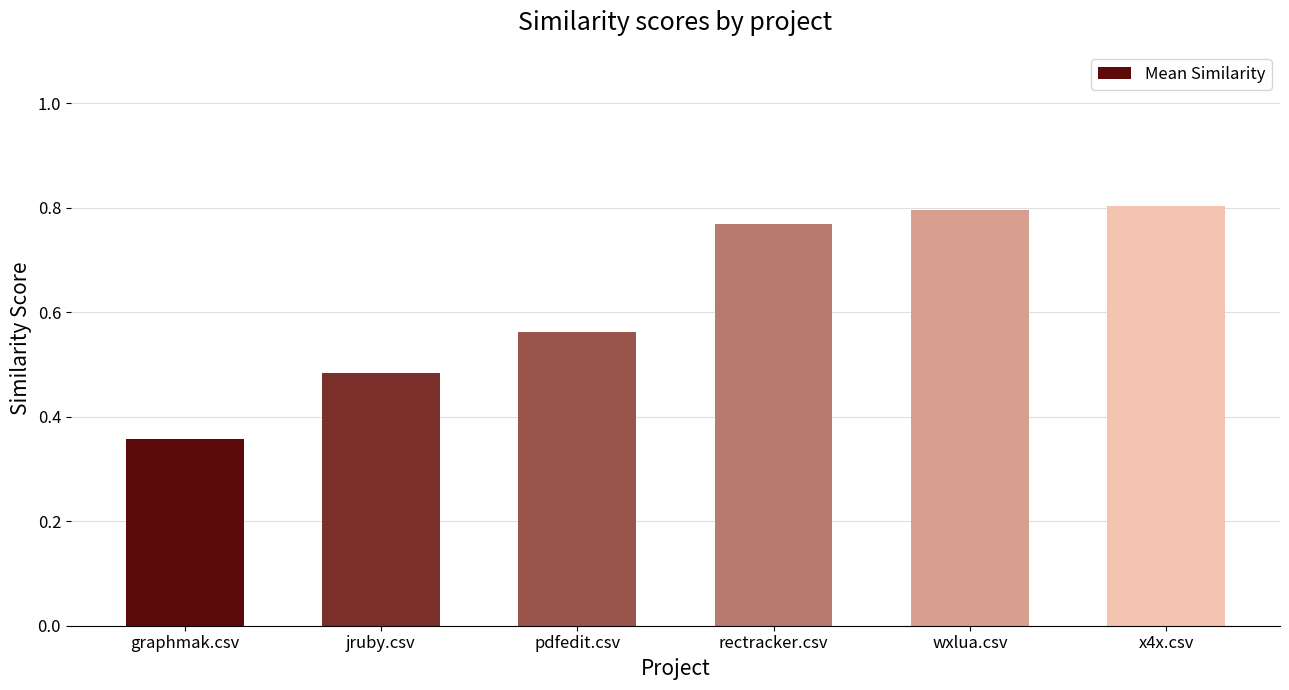

Are the bars grouped side by side (vs. stacked)?

No